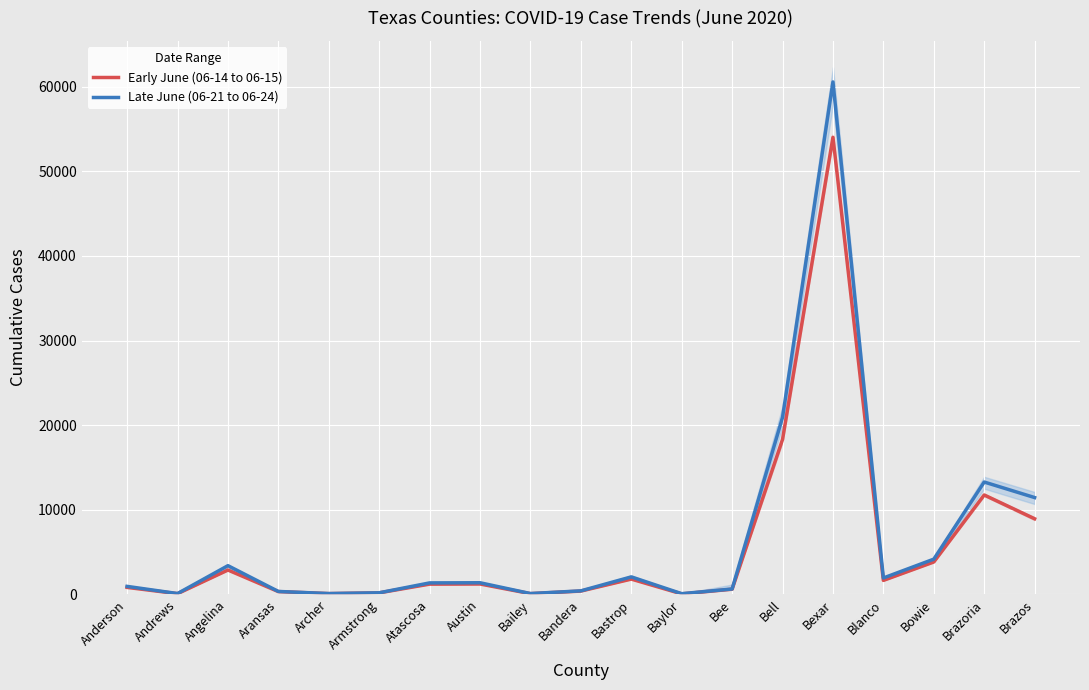

Which category has the lowest value in the Early June (06-14 to 06-15) series?

Baylor